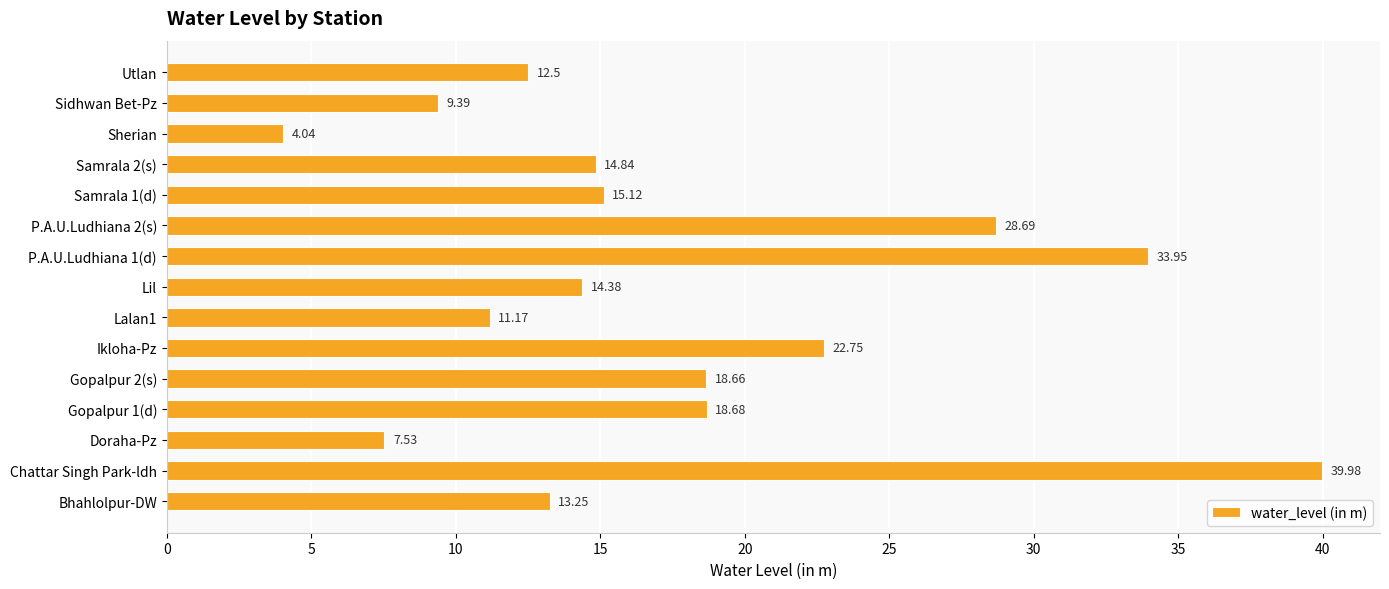

What is the ratio of the value at Lil to the value at Samrala 1(d)?

1.0